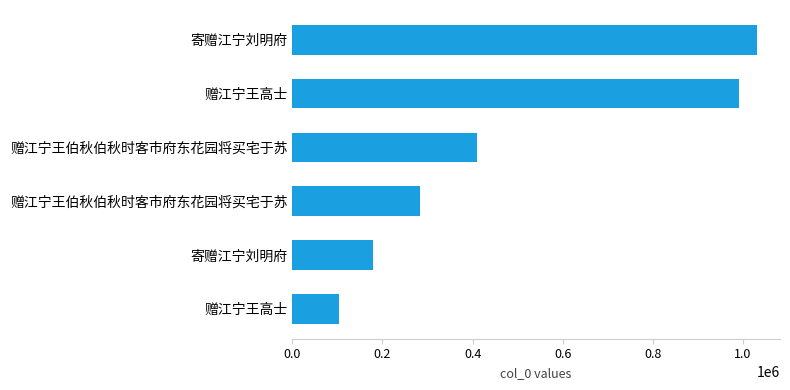

What is the sum of all values?

2997950